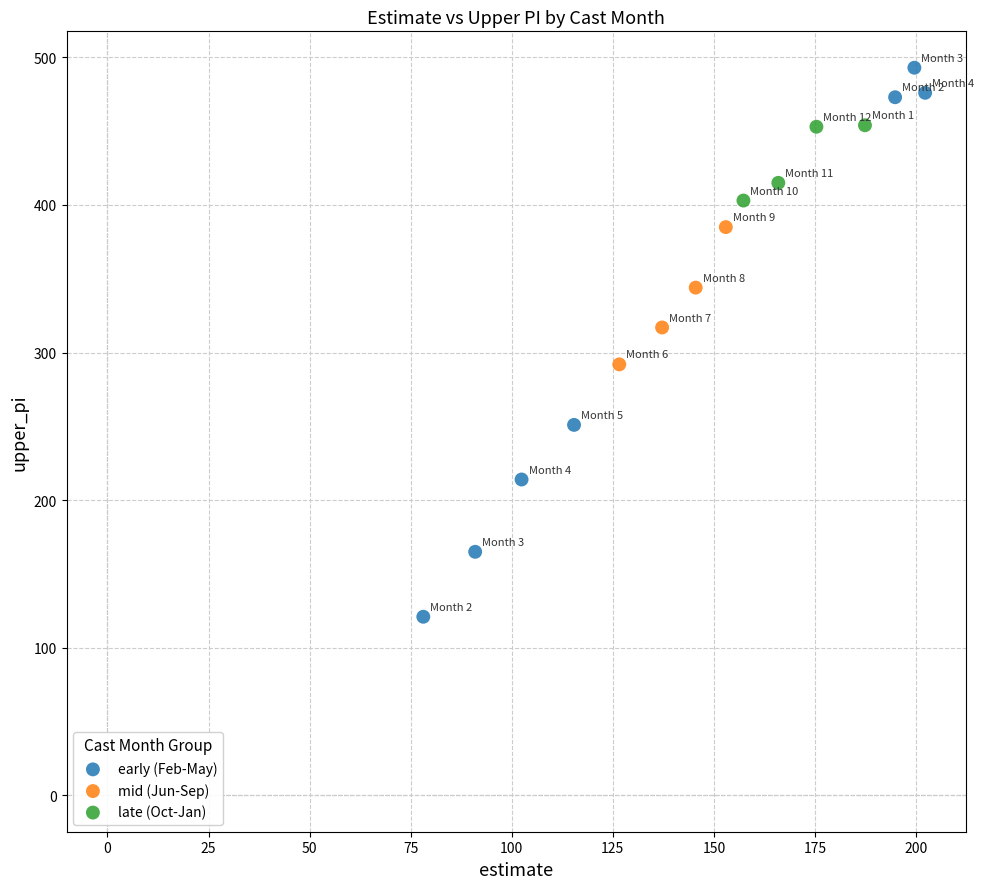

Which series has the widest spread of Y values?

early (Feb-May)